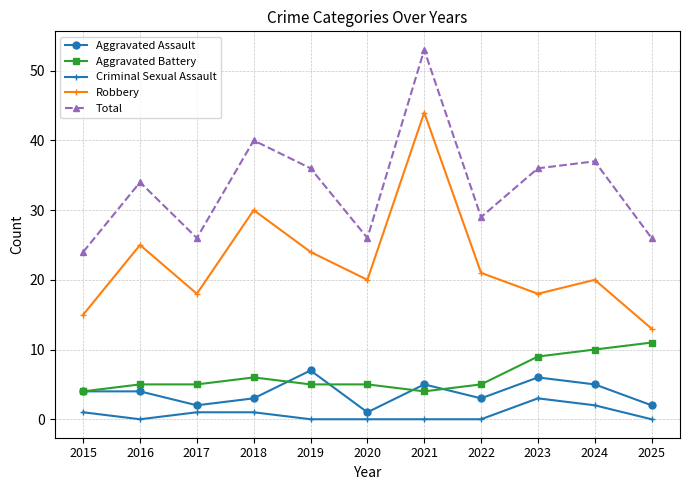

What is the sum of the Total values at 2023 and 2017?

62